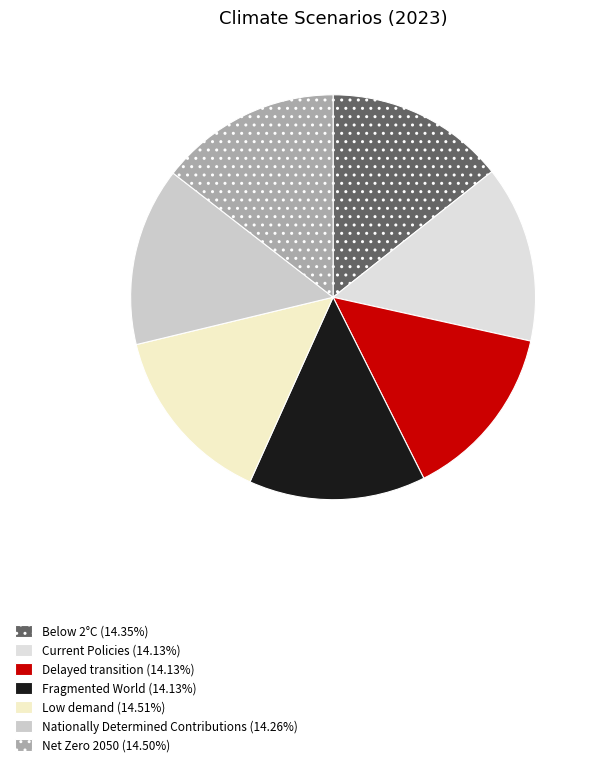

Rank the categories by value from highest to lowest.

Low demand, Net Zero 2050, Below 2°C, Nationally Determined Contributions, Current Policies, Delayed transition, Fragmented World